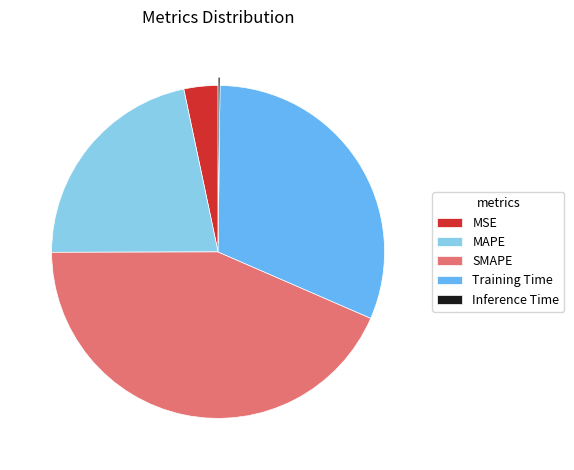

Is there any slice that represents more than half of the pie?

No